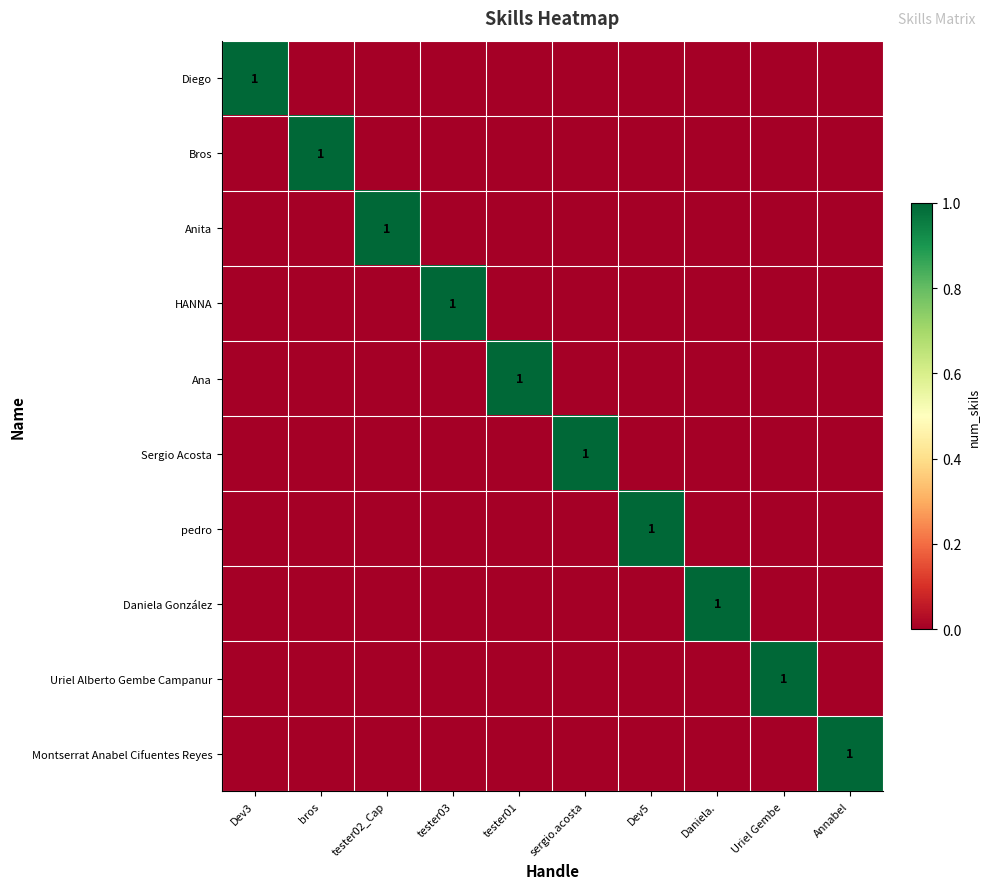

What is the sum of all Montserrat Anabel Cifuentes Reyes values?

1